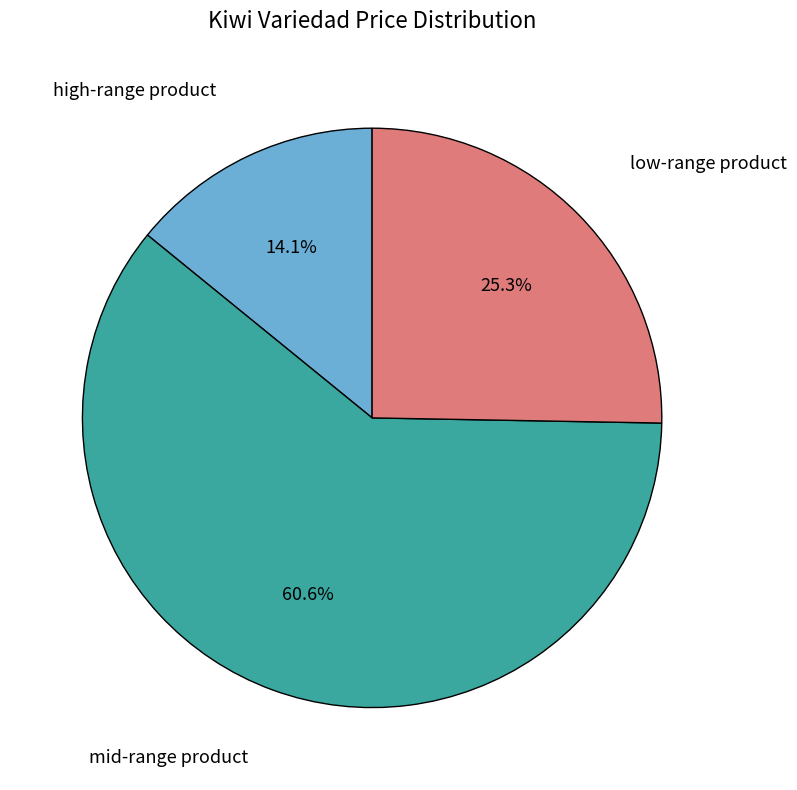

Is there any slice that represents more than half of the pie?

Yes